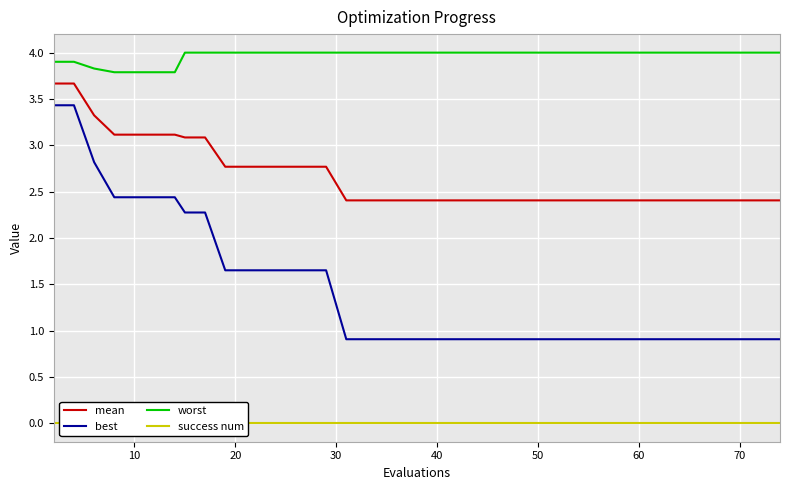

Is it true that mean equals 4.0 at 40?

False